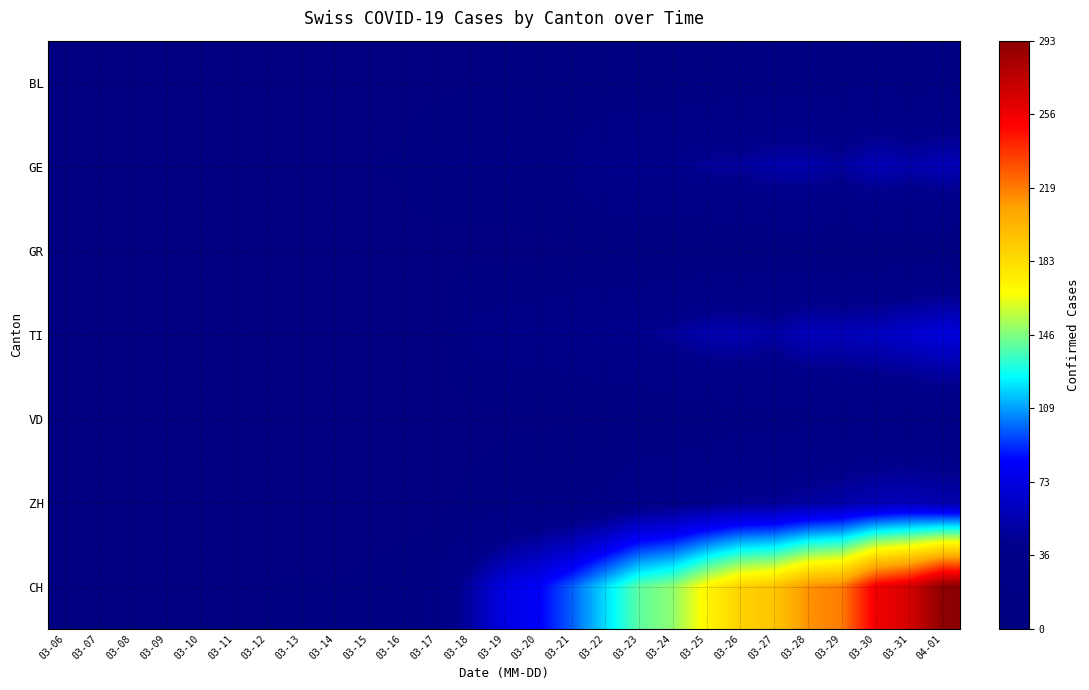

Between 03-06 and 03-17, which series saw the biggest shift?

CH